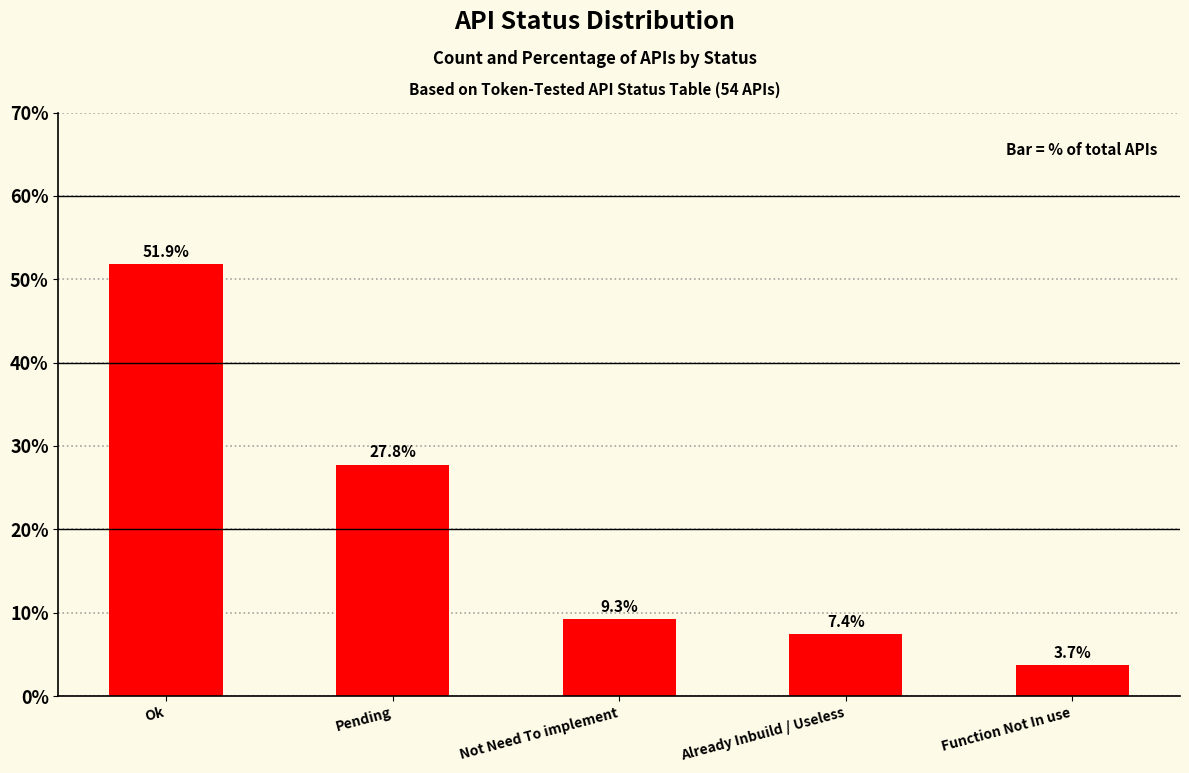

What is the smallest value displayed?

3.7